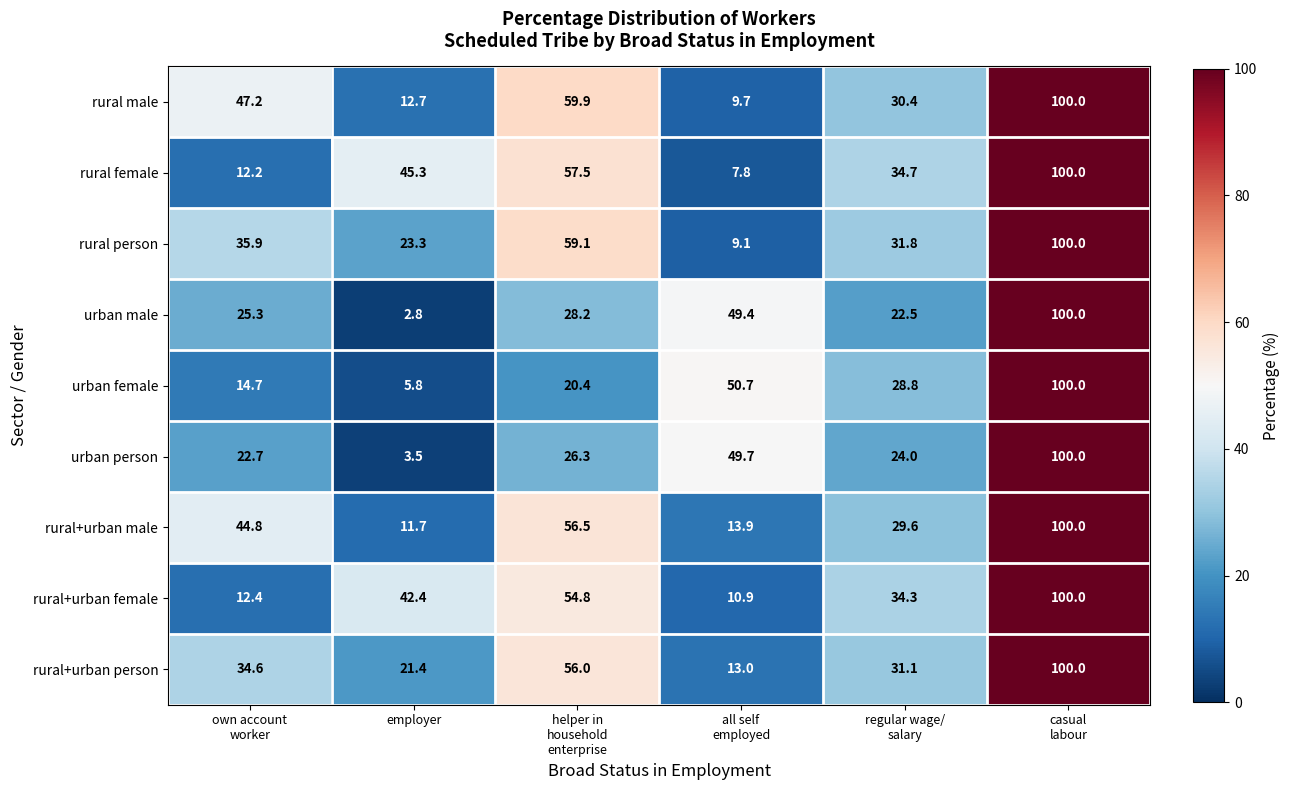

What is the lowest value of the rural person series?

9.1